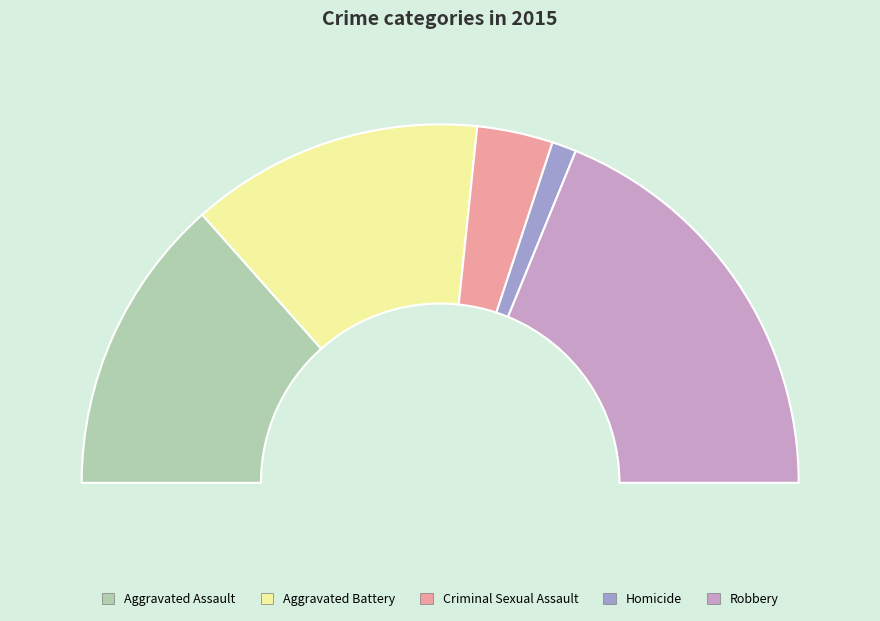

To the nearest percent, what portion does Criminal Sexual Assault represent?

7%